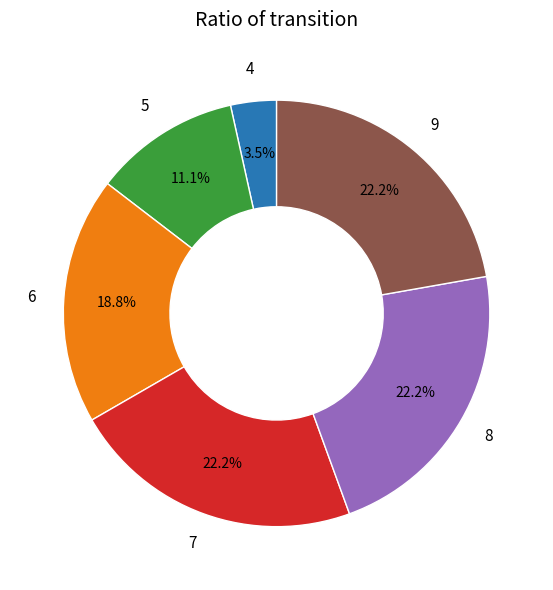

Does any single category account for the majority?

No